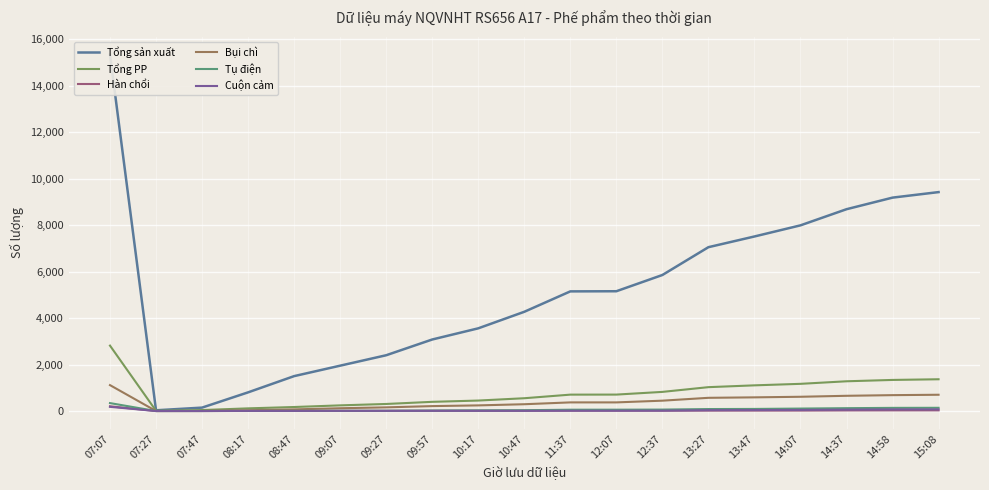

Is the value of Tổng PP at 07:47 greater than the value of Bụi chì at 09:57?

No